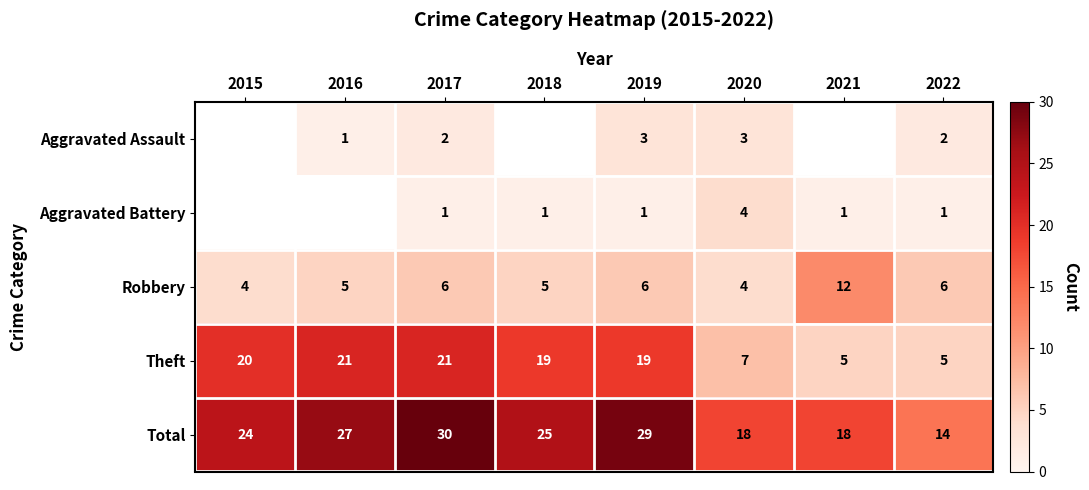

What is the difference between the maximum and second lowest values in the Total series?

12